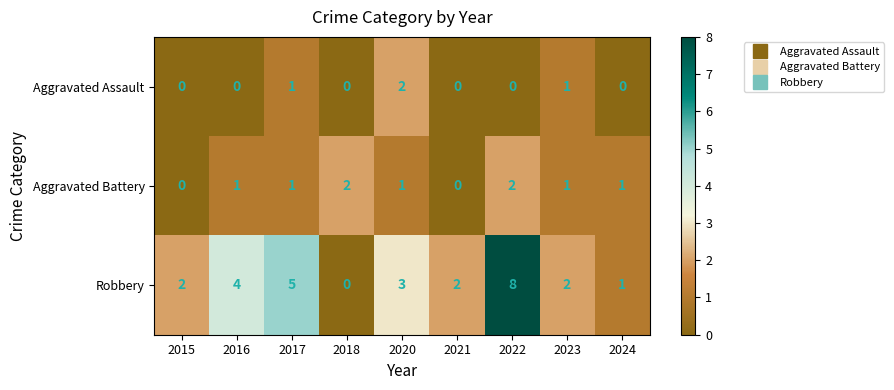

What is the difference between the highest and lowest values at 2024?

1